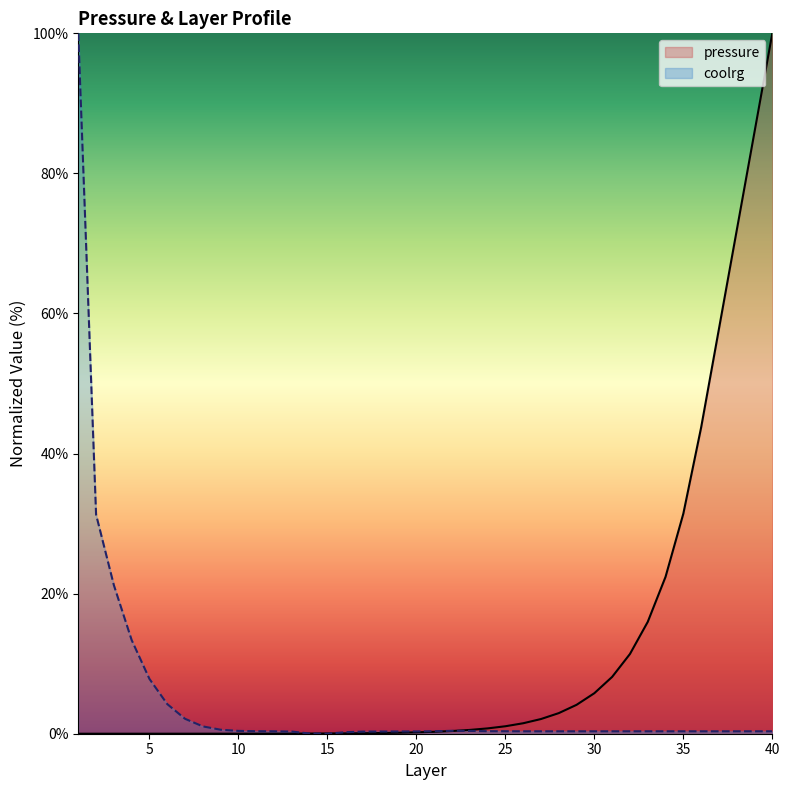

Rank the categories by pressure value from lowest to highest.

1, 2, 3, 4, 5, 6, 7, 8, 9, 10, 11, 12, 13, 14, 15, 16, 17, 18, 19, 20, 21, 22, 23, 24, 25, 26, 27, 28, 29, 30, 31, 32, 33, 34, 35, 36, 37, 38, 39, 40